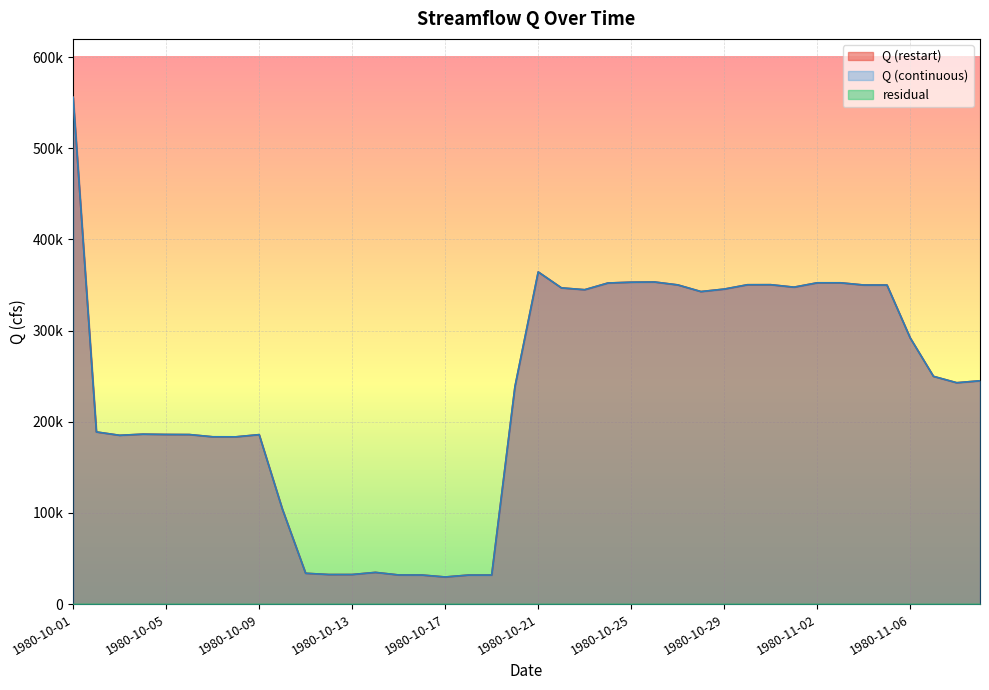

What is the minimum value for Q (continuous)?

29787.5